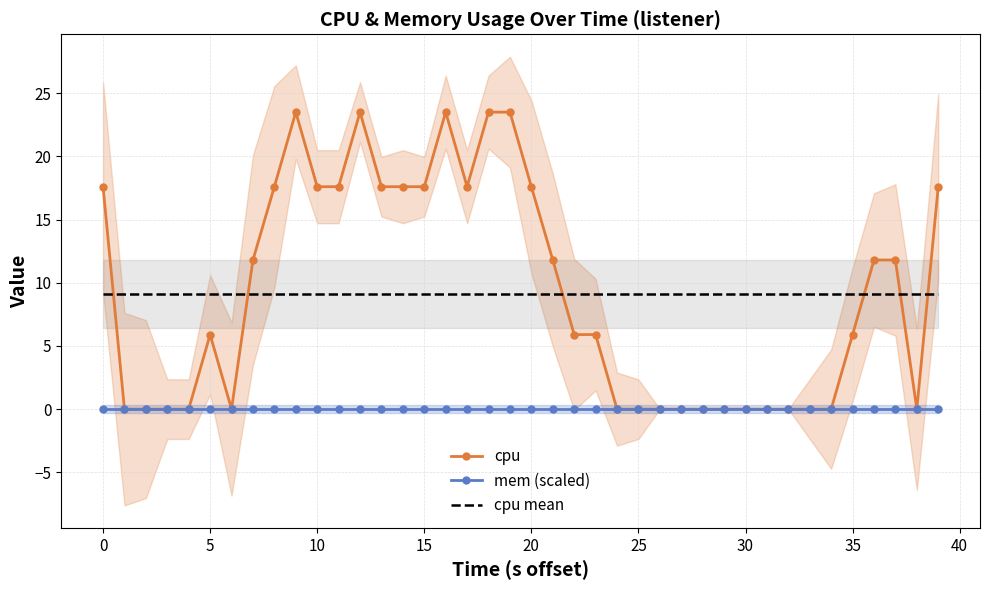

Which series ends up on top after the final intersection of cpu and cpu mean?

cpu